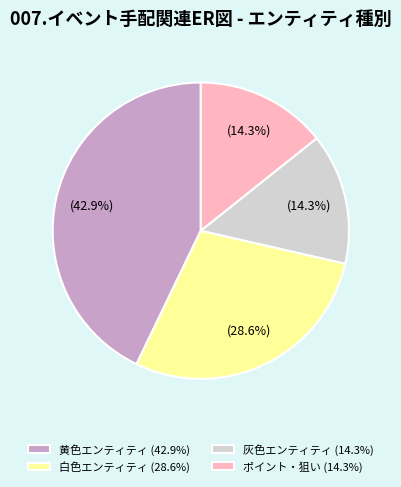

What is the ratio of the value at 白色エンティティ (28.6%) to the value at 灰色エンティティ (14.3%)?

2.0